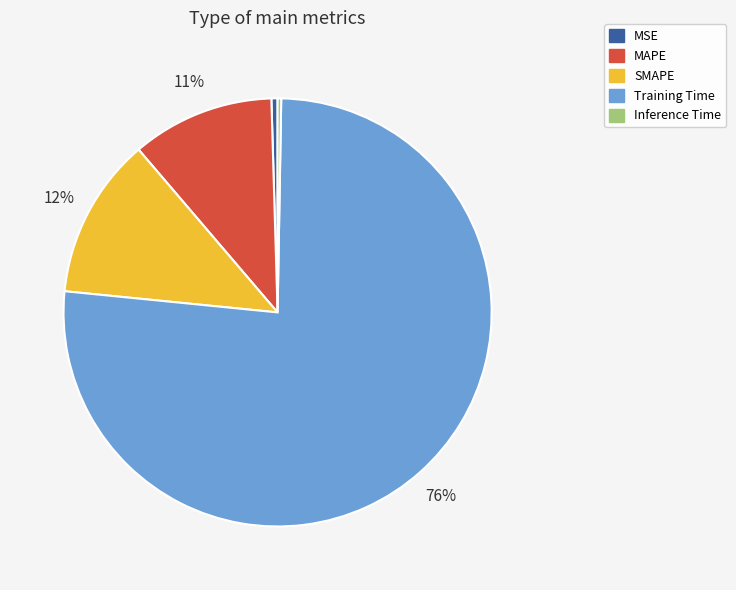

Combined, do MAPE and SMAPE account for over 50%?

No